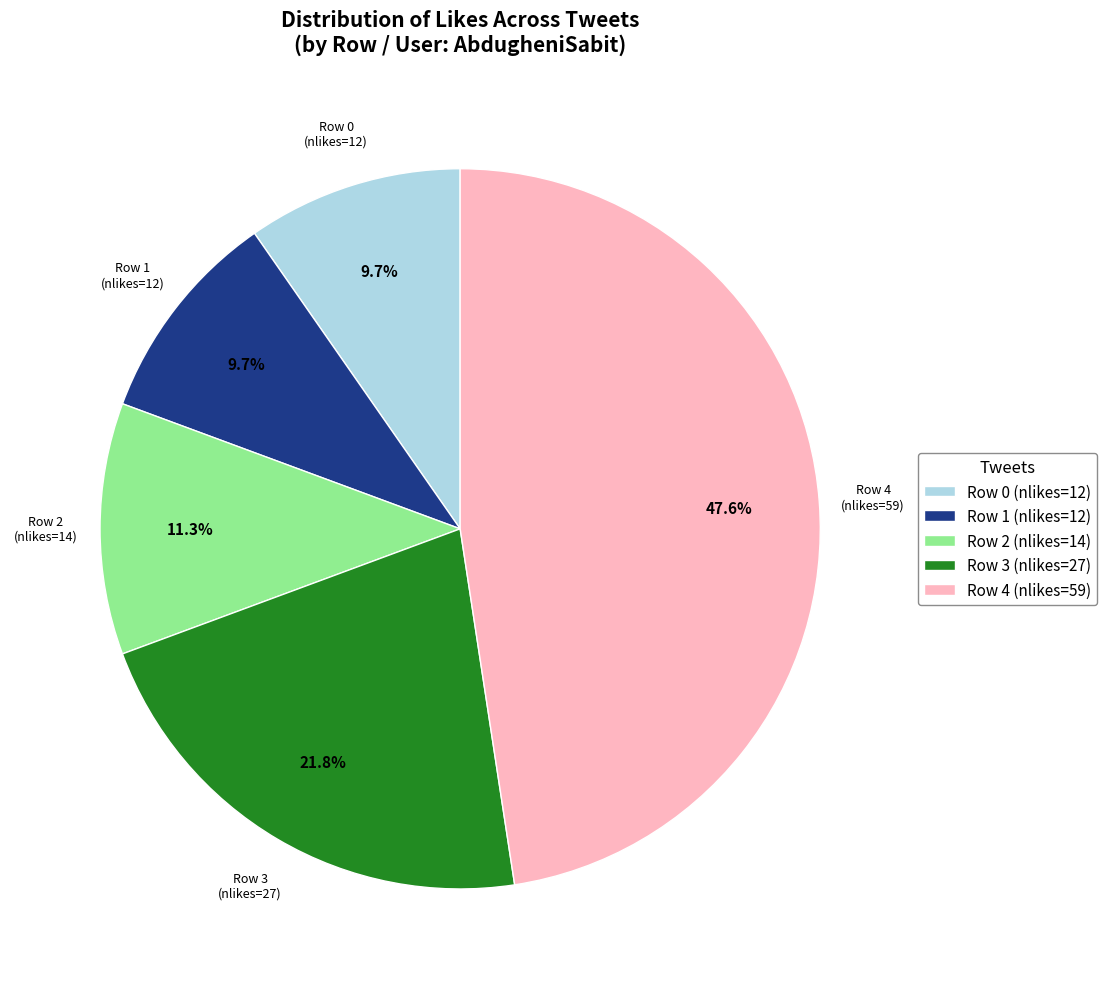

Approximately how many times larger is the value at Row 1 (nlikes=12) compared to Row 0 (nlikes=12)?

1.0